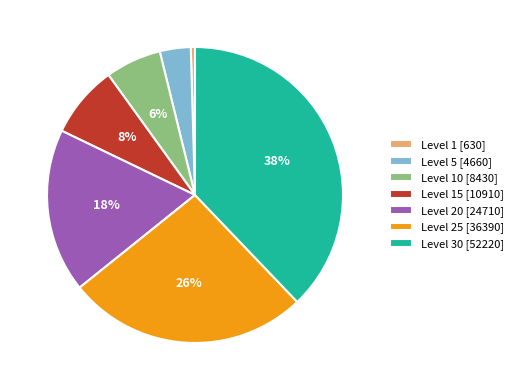

How many segments does this pie chart have?

7